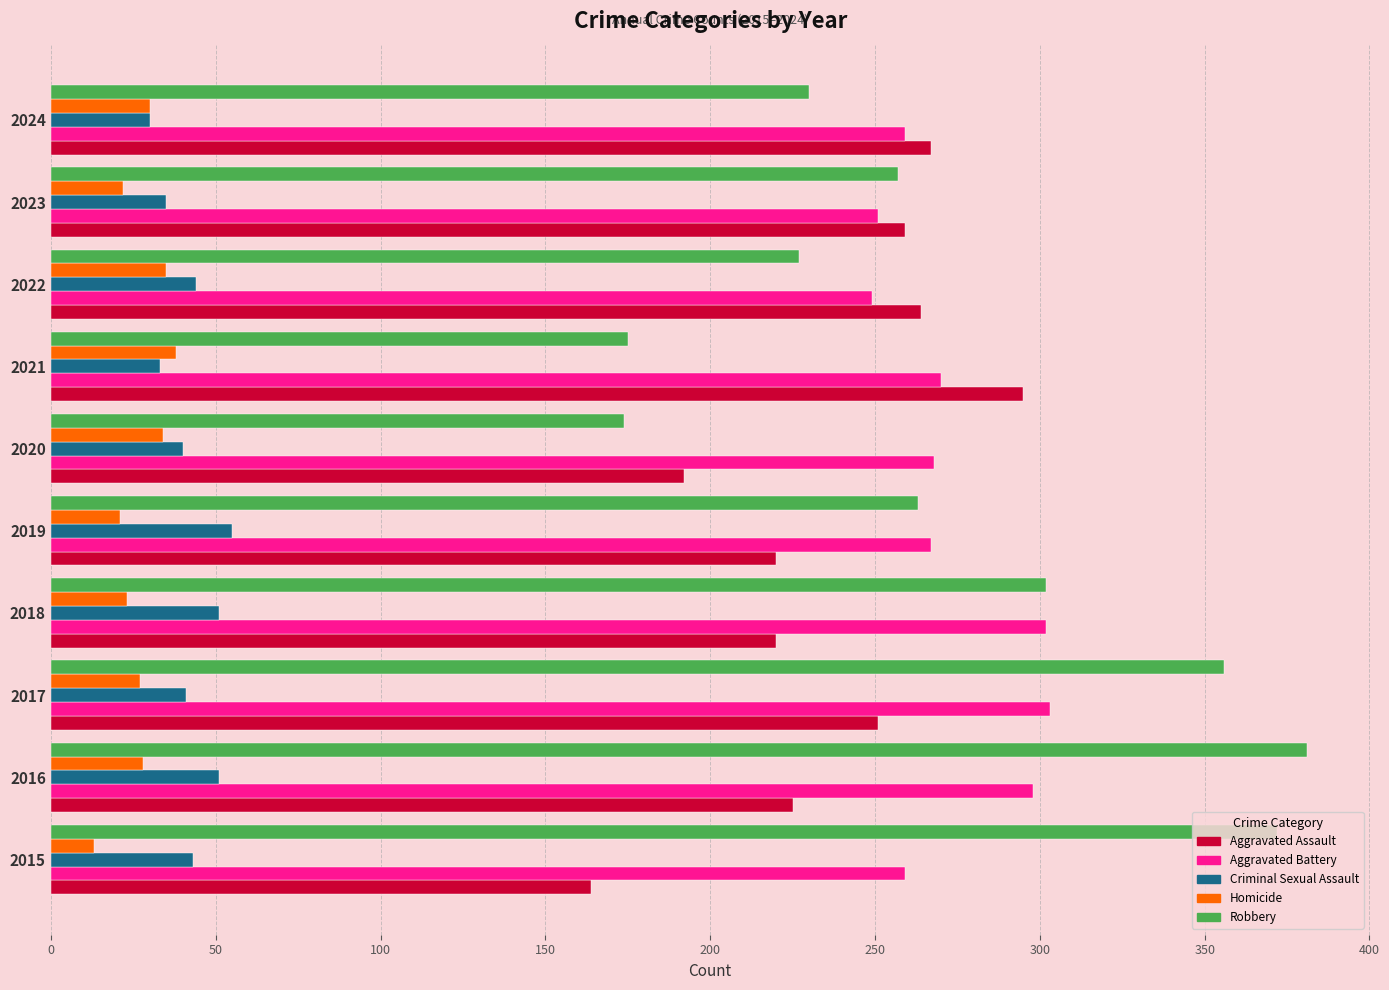

What are all the series names shown in the legend?

Aggravated Assault, Aggravated Battery, Criminal Sexual Assault, Homicide, Robbery